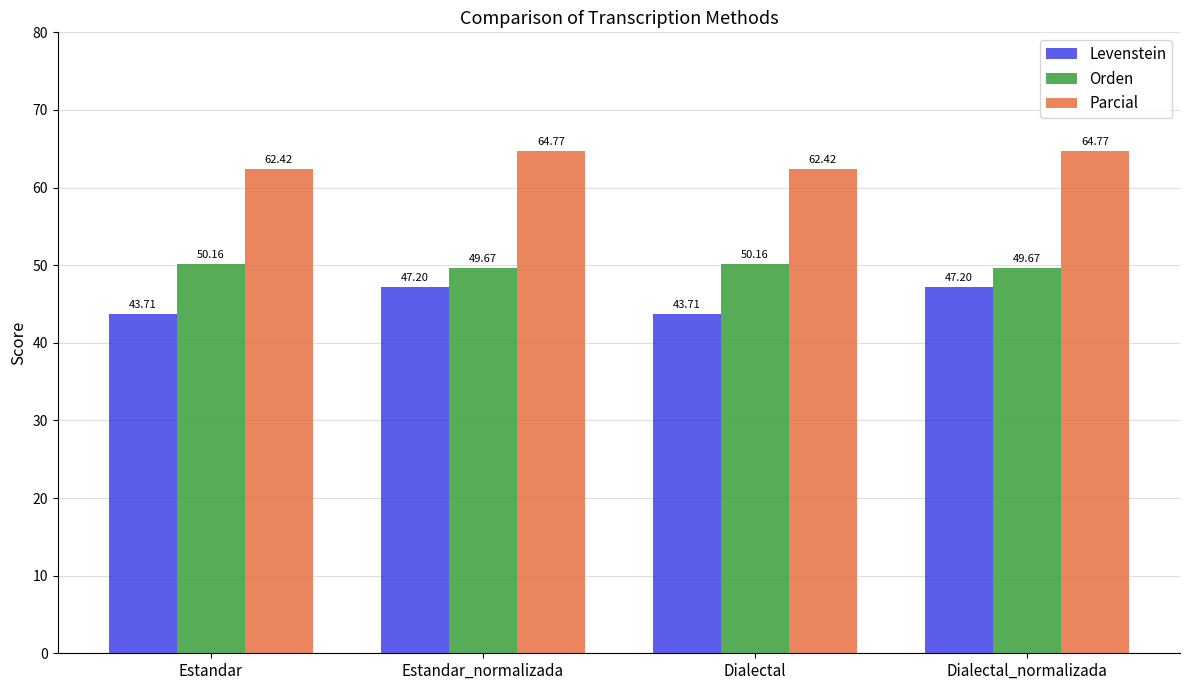

Which series changed the most between Estandar_normalizada and Dialectal?

Levenstein